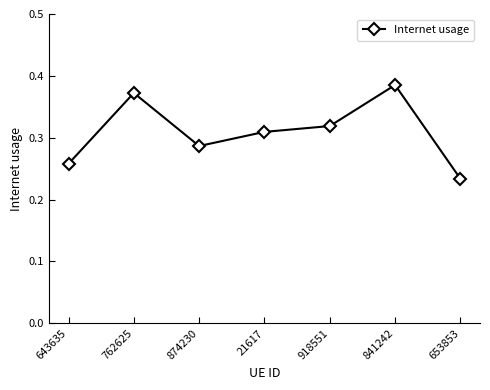

The chart shows a value of 0.6 at 918551. True or false?

False